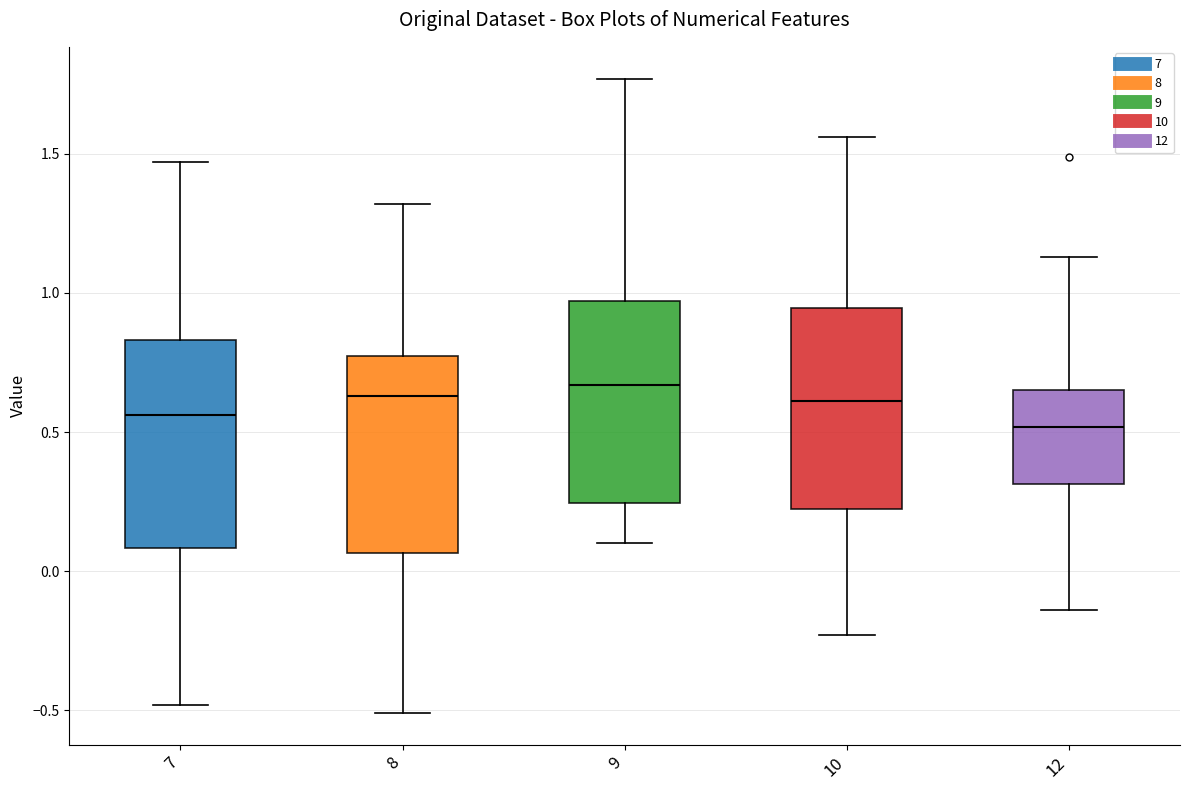

Reading left to right, transcribe this box plot: for each box, give where its median line is, the range the box spans, and where its two whiskers end, as read against the y-axis. The values are not printed on the chart, so give them approximately, as read against the axis.

7: median 0.55, box 0.10 to 0.85, whiskers -0.50 to 1.45
8: median 0.65, box 0.05 to 0.80, whiskers -0.50 to 1.30
9: median 0.65, box 0.25 to 0.95, whiskers 0.10 to 1.75
10: median 0.60, box 0.25 to 0.95, whiskers -0.25 to 1.55
12: median 0.50, box 0.30 to 0.65, whiskers -0.15 to 1.15